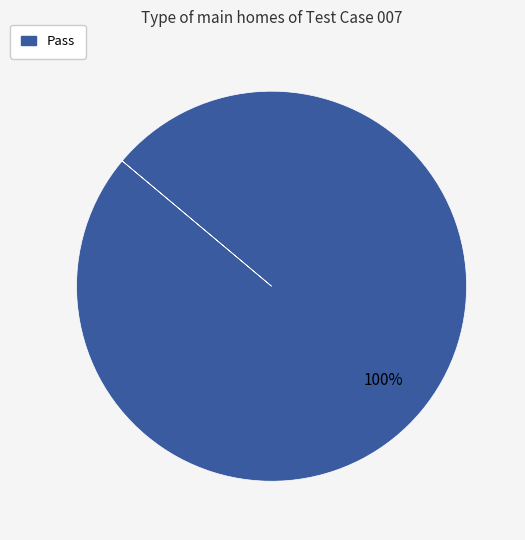

True or false: Pass accounts for 91% of the total.

False